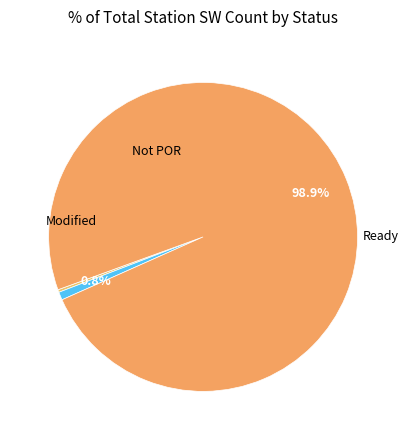

Which slice represents more than half of the pie?

Ready